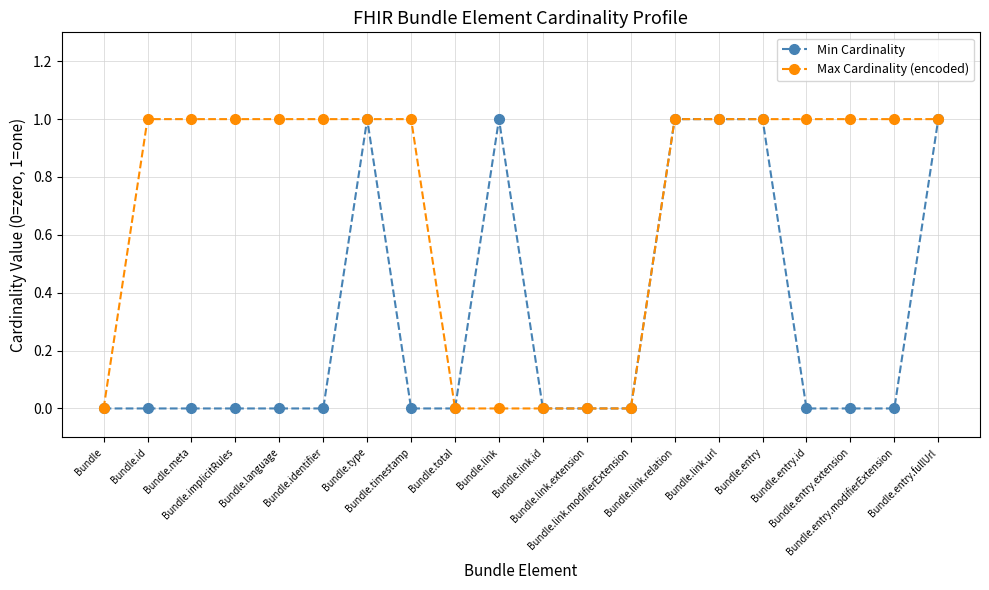

Which series has the largest total across all categories?

Max Cardinality (encoded)